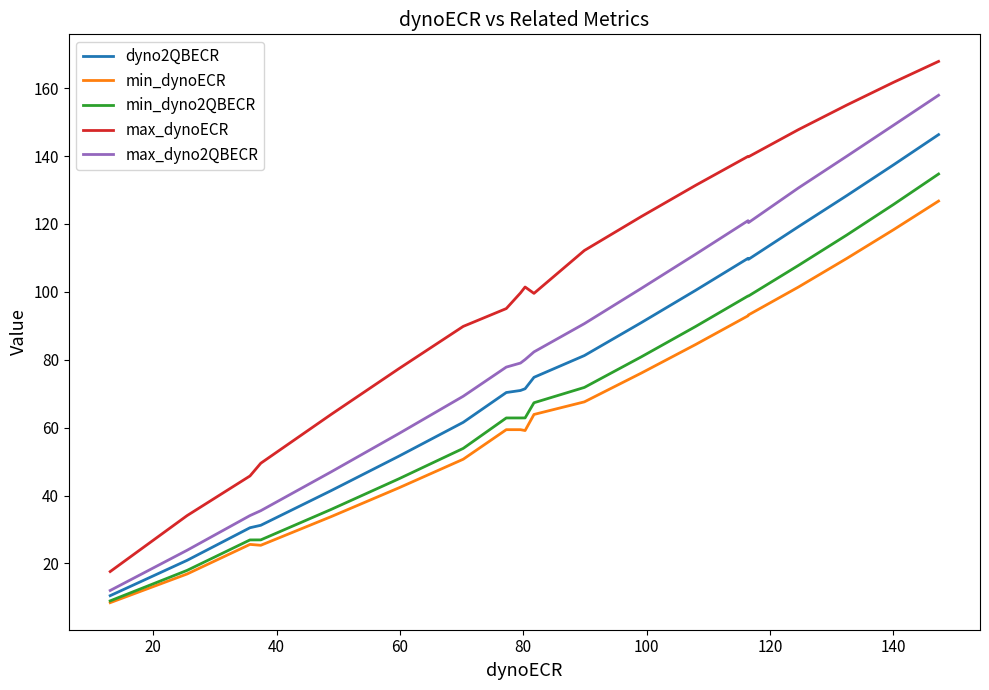

Which series has the widest spread of values?

max_dynoECR